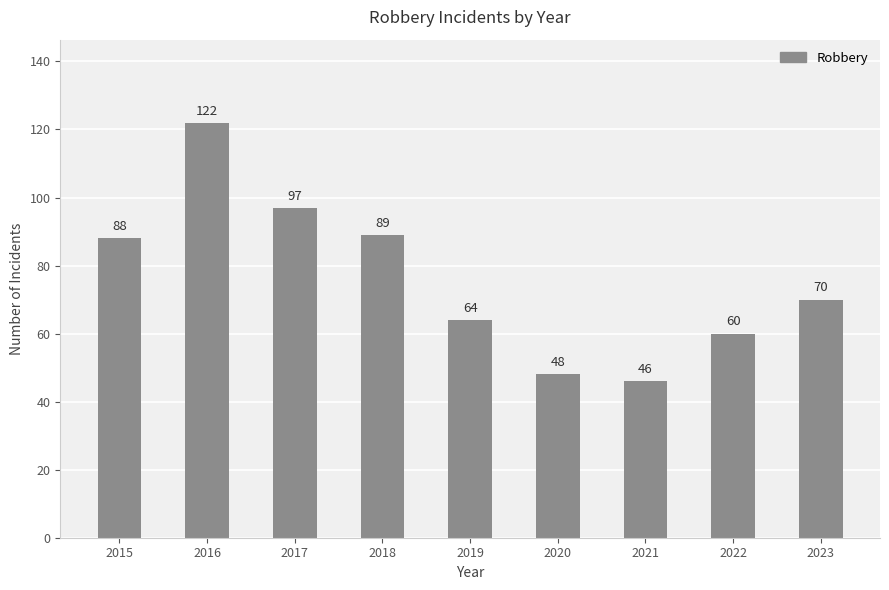

What is the value of the 6th bar from the left?

48